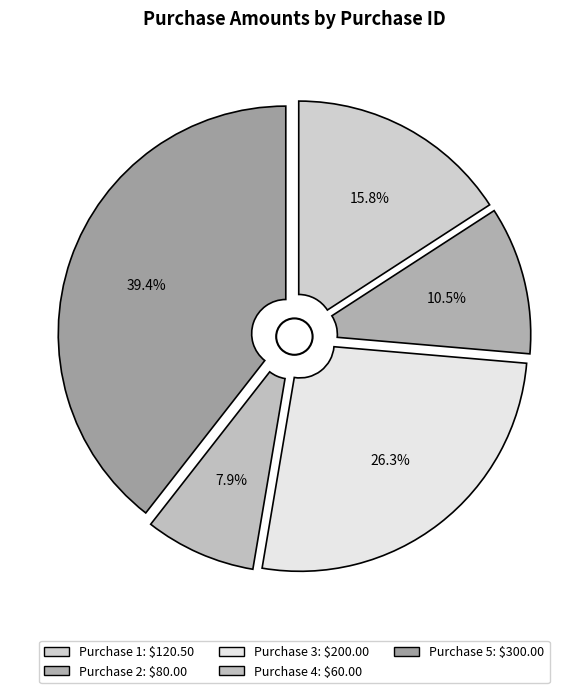

What portion of the pie excludes 2?

89.5%